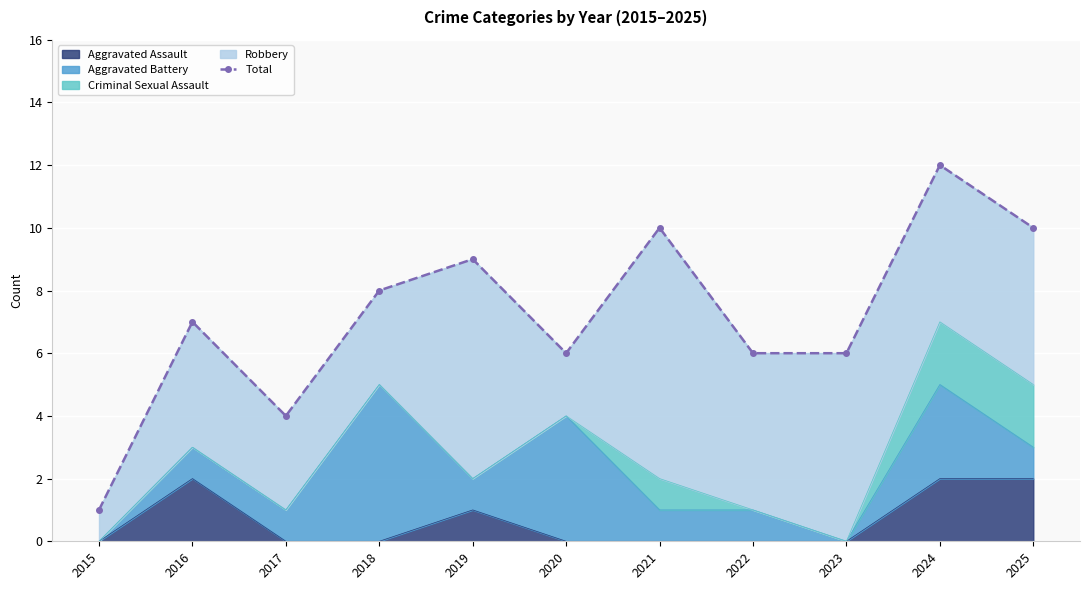

Where does the data first go above 7?

2018